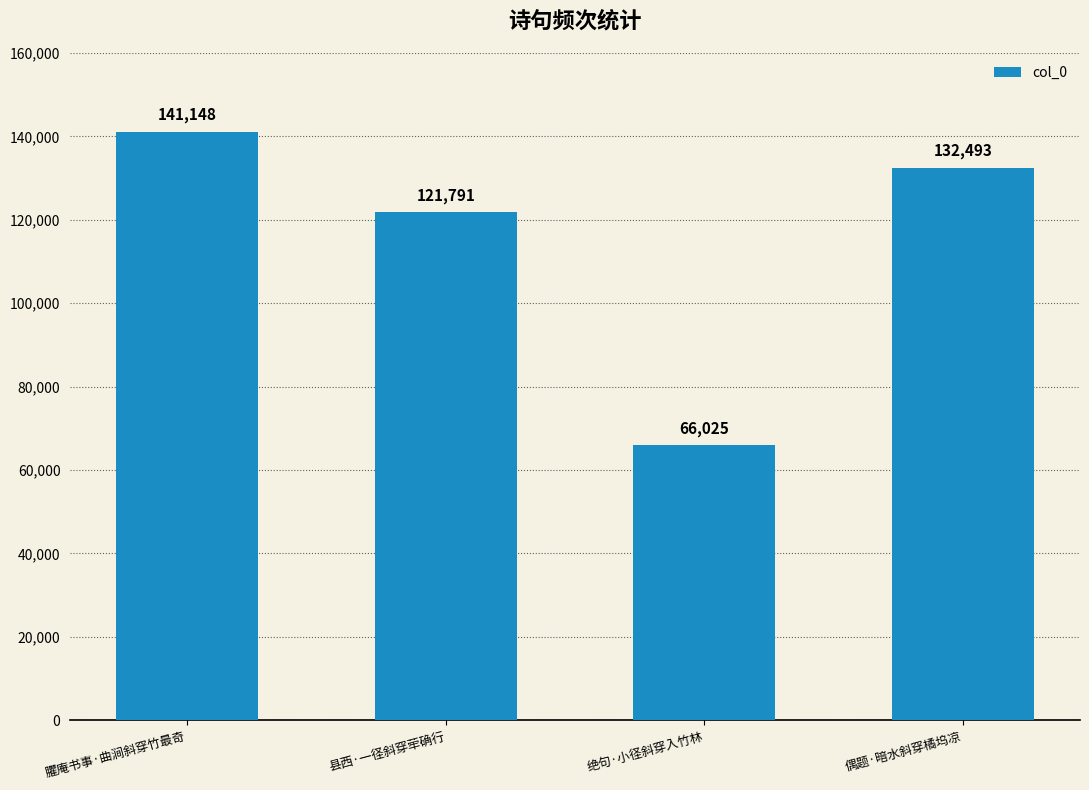

What is the greatest value displayed?

141148